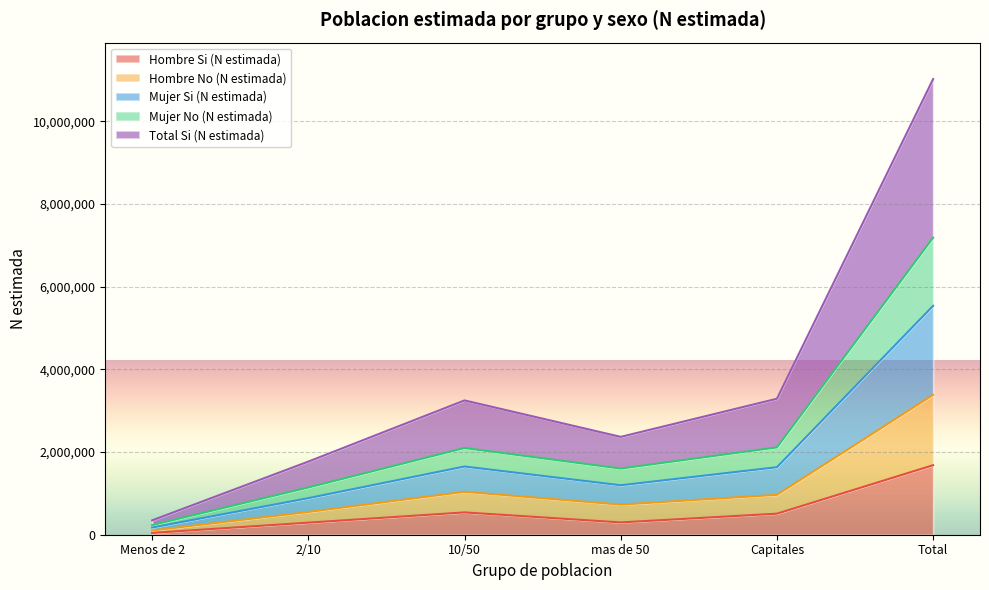

The value of Hombre Si (N estimada) at Total is 1681338. True or false?

True